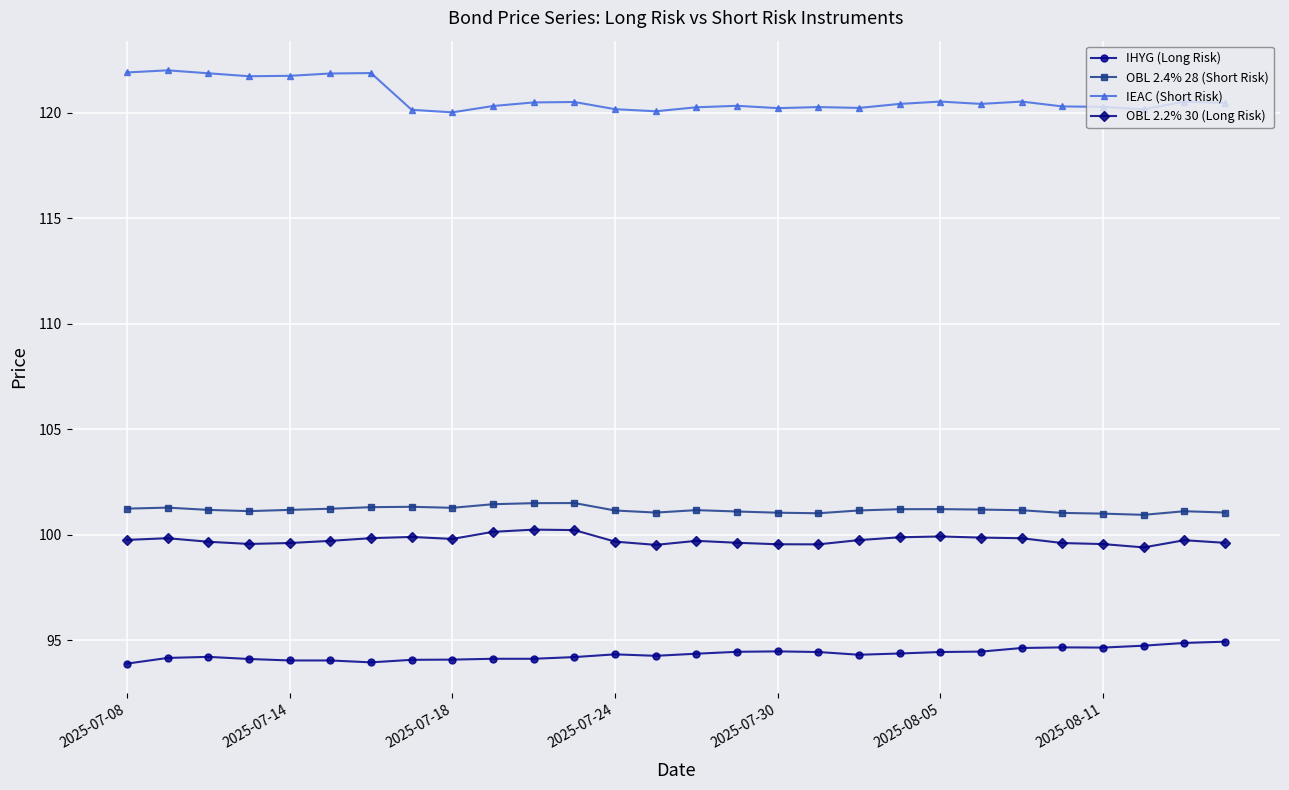

Which series has the largest total across all categories?

IEAC (Short Risk)